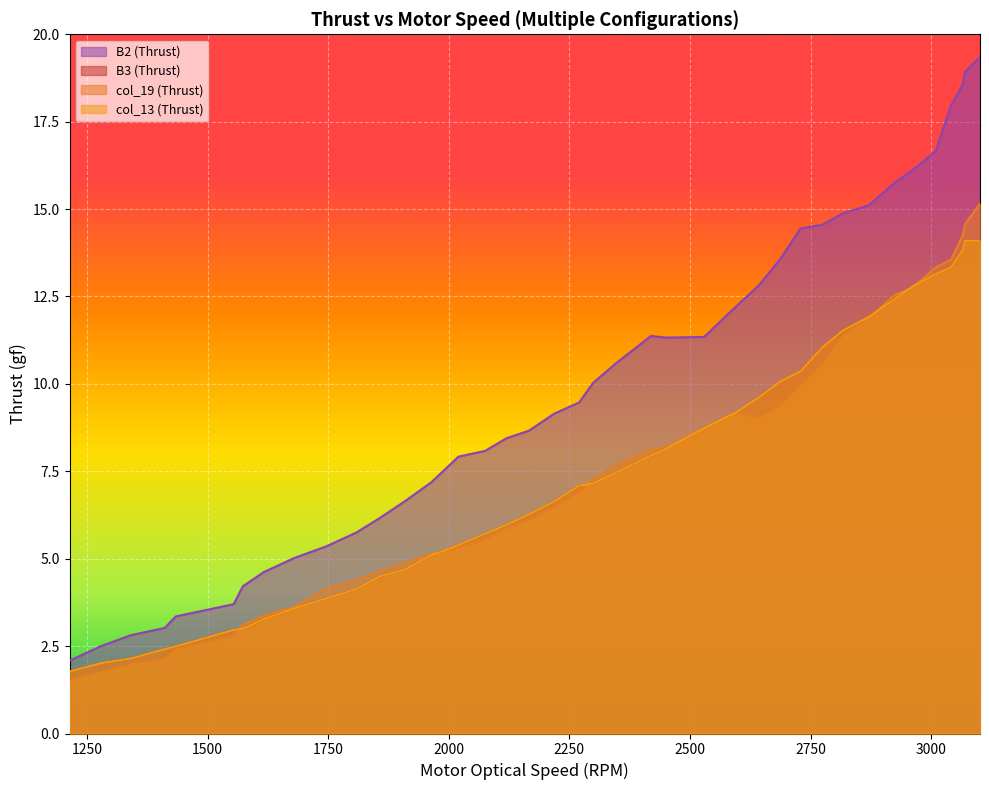

Does the chart display data point markers on the line(s)?

No